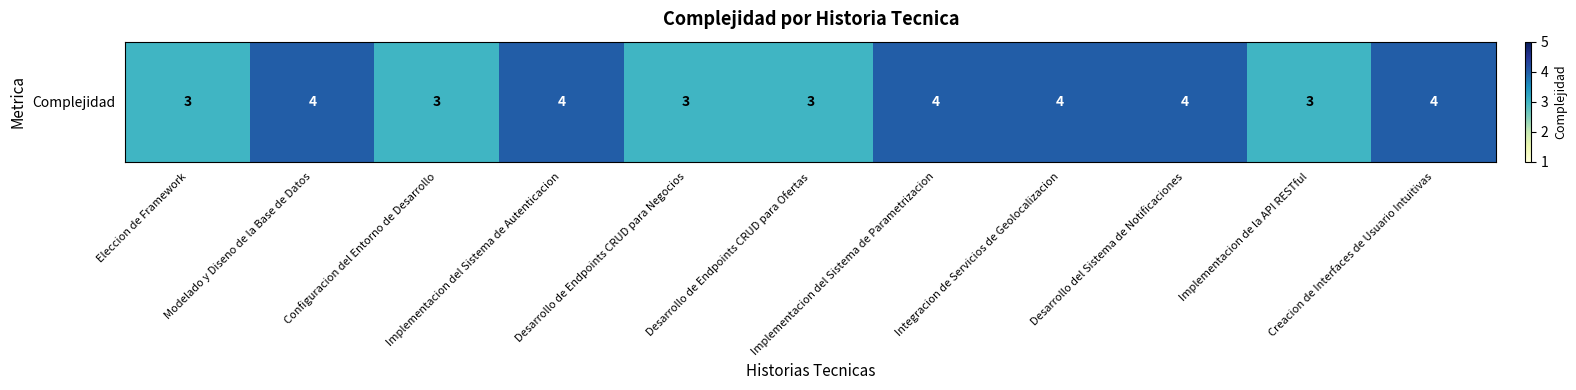

What is the minimum value shown in the chart?

3